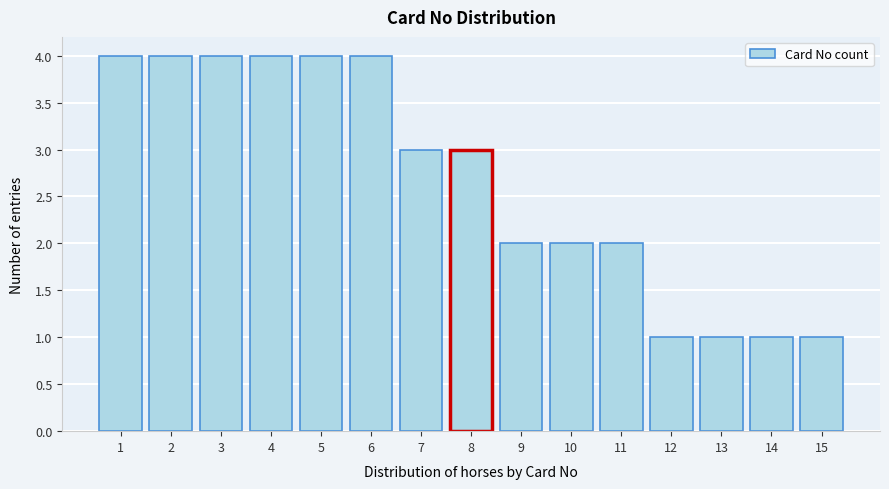

Reading left to right, transcribe all the data shown in this chart.

4	4	4	4	4	4	3	3	2	2	2	1	1	1	1